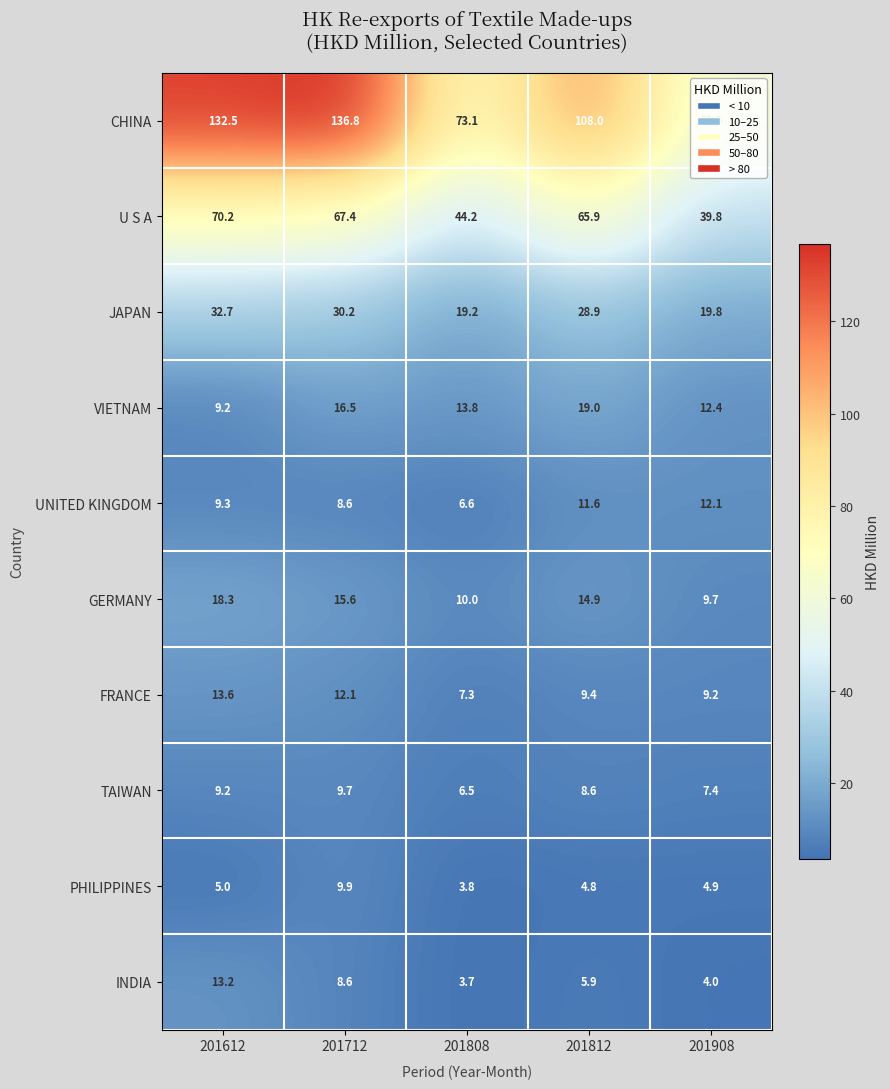

The U S A series shows 65.9 at 201812. True or false?

True